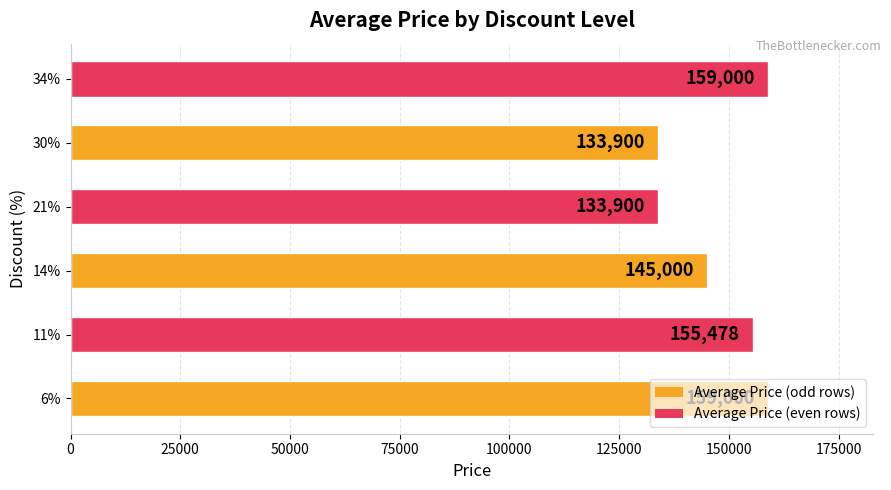

What is the average value?

147713